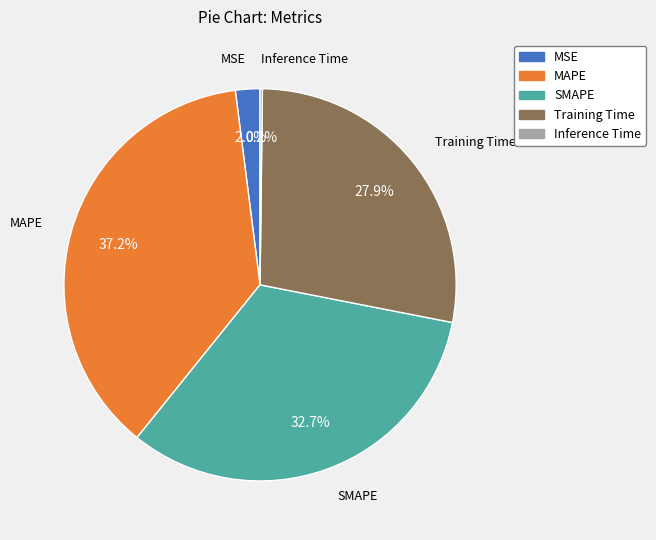

Is there any slice that represents more than half of the pie?

No